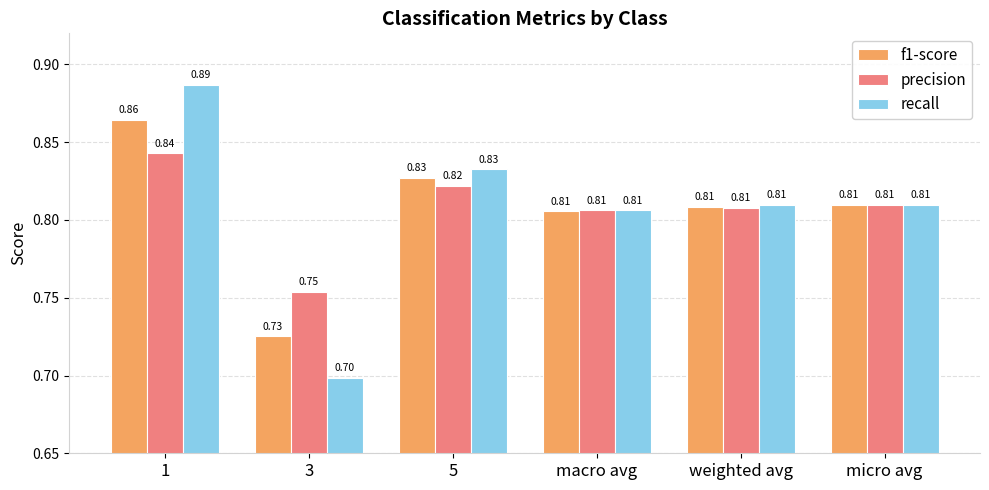

Which series has the widest spread of values?

recall